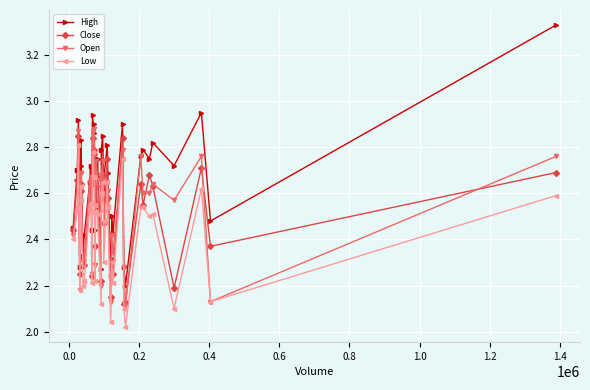

List the series in order of their peak value, lowest first.

Low, Close, Open, High